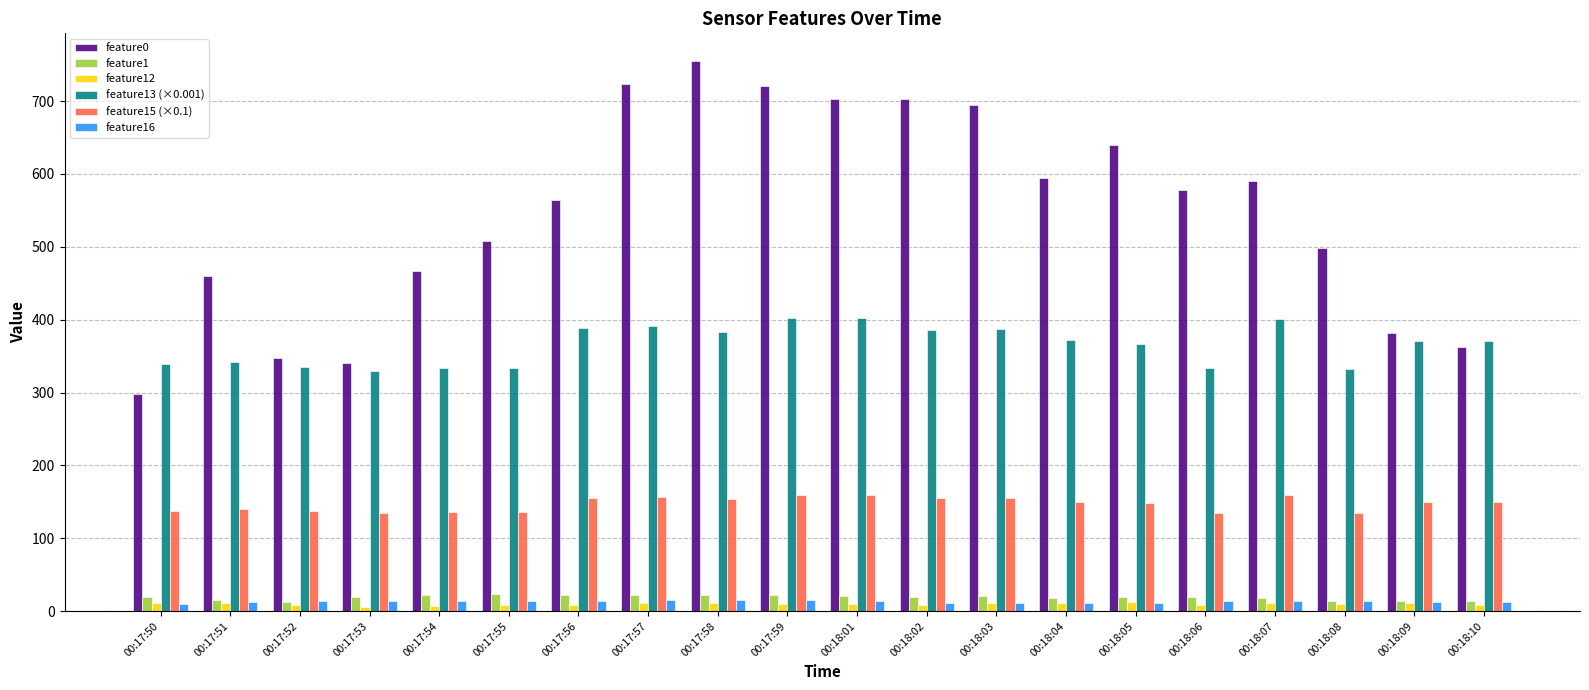

How many groups of bars are there?

20